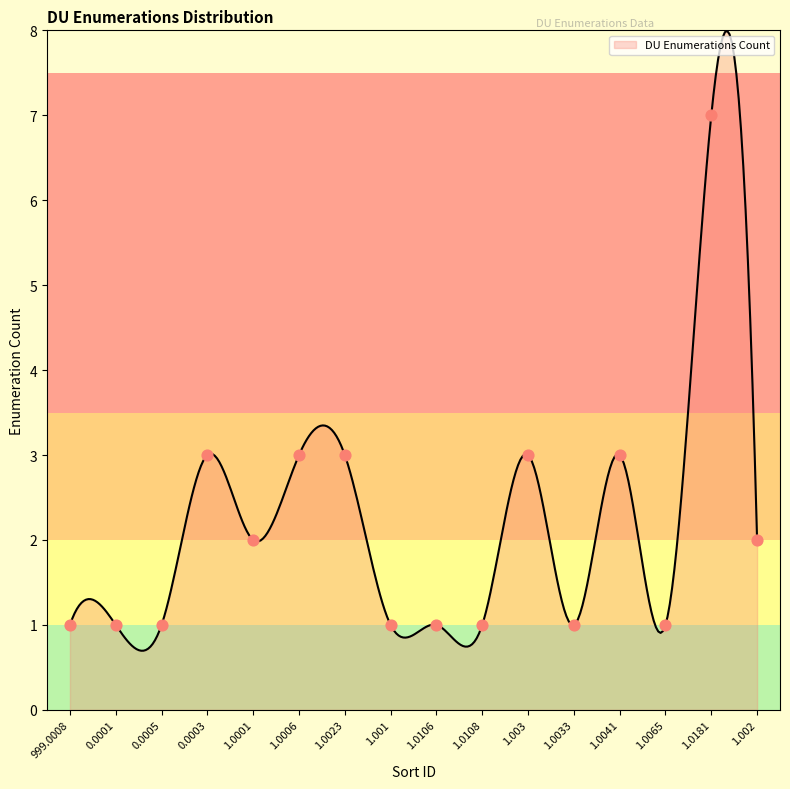

What is the ratio of the value at 1.0001 to the value at 1.0065?

2.0